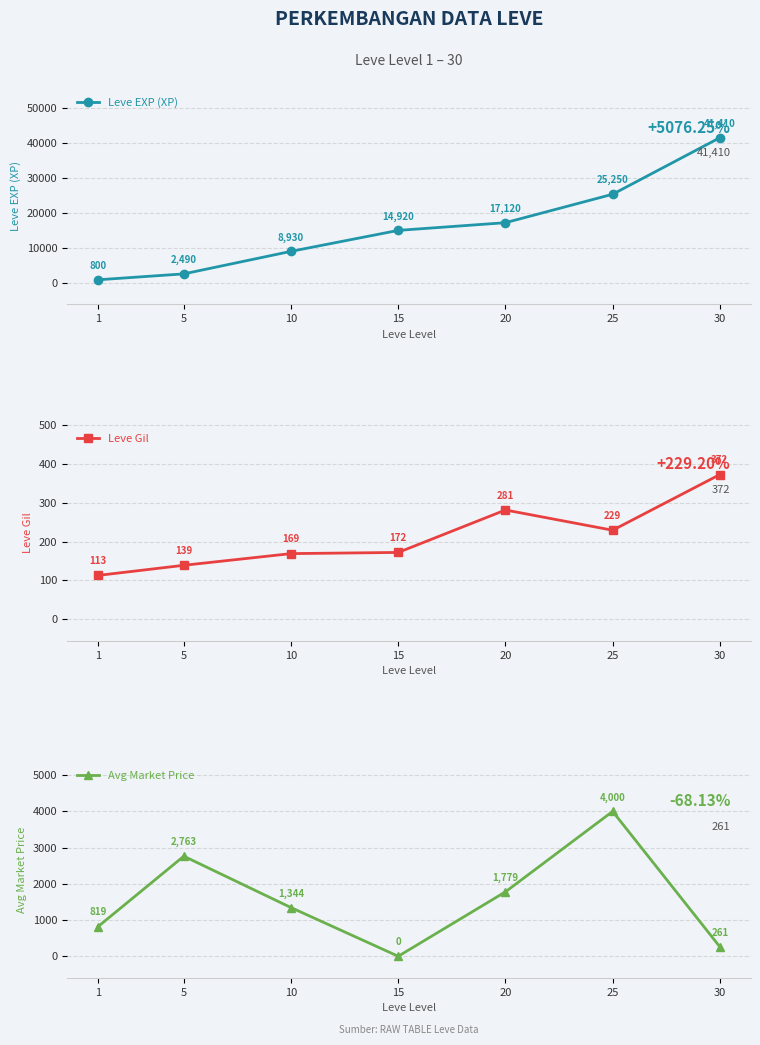

Reading right to left, extract all data points from this chart.

Leve EXP (XP): 30=41410	25=25250	20=17120	15=14920	10=8930	5=2490	1=800
Leve Gil: 30=372	25=229	20=281	15=172	10=169	5=139	1=113
Avg Market Price: 30=261	25=4000	20=1779	15=0	10=1344	5=2763	1=819